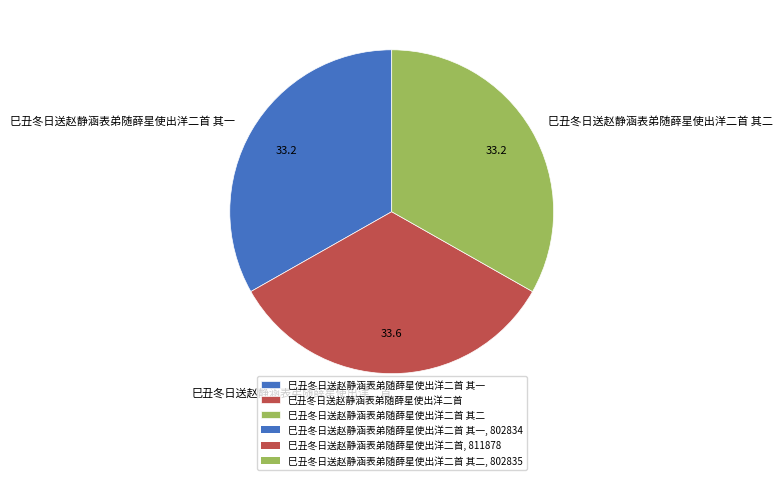

Is the sum of 巳丑冬日送赵静涵表弟随薛星使出洋二首 其二 and 巳丑冬日送赵静涵表弟随薛星使出洋二首 greater than half?

Yes